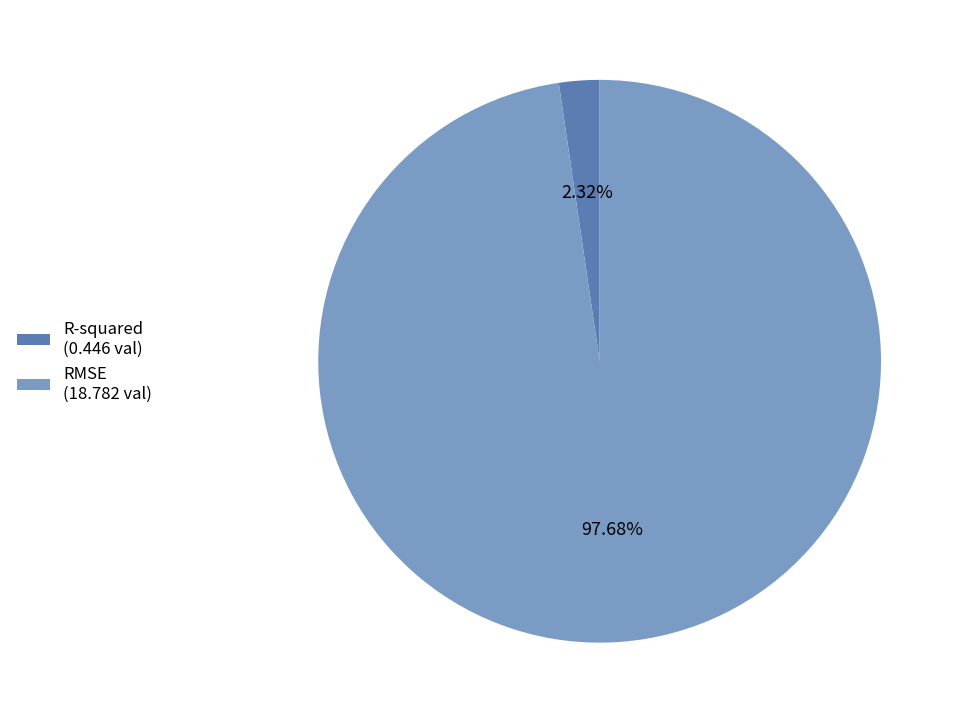

Which slice represents more than half of the pie?

RMSE